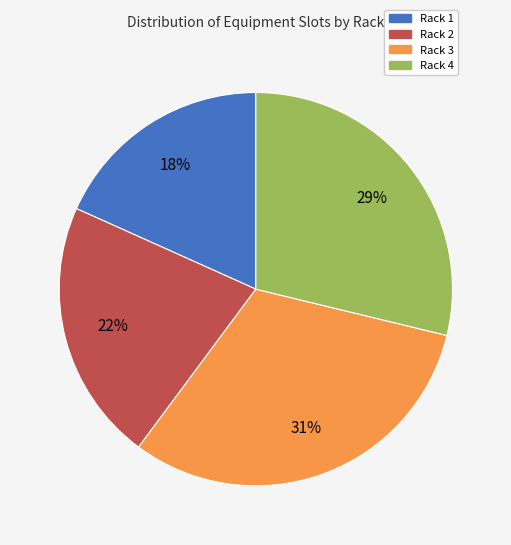

Between Rack 2 and Rack 1, which is larger?

Rack 2